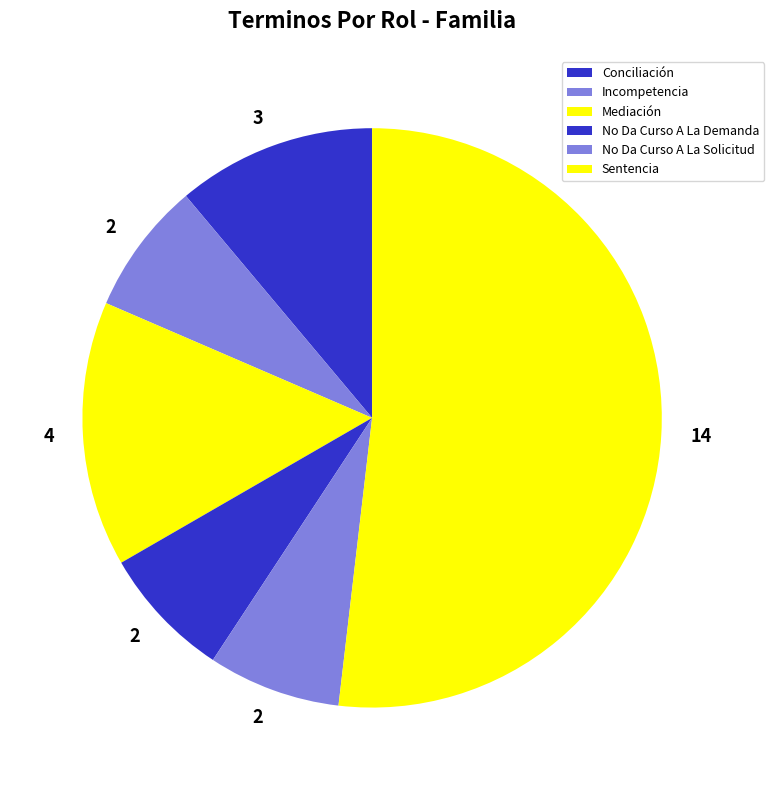

What portion of the pie excludes Sentencia?

48.1%